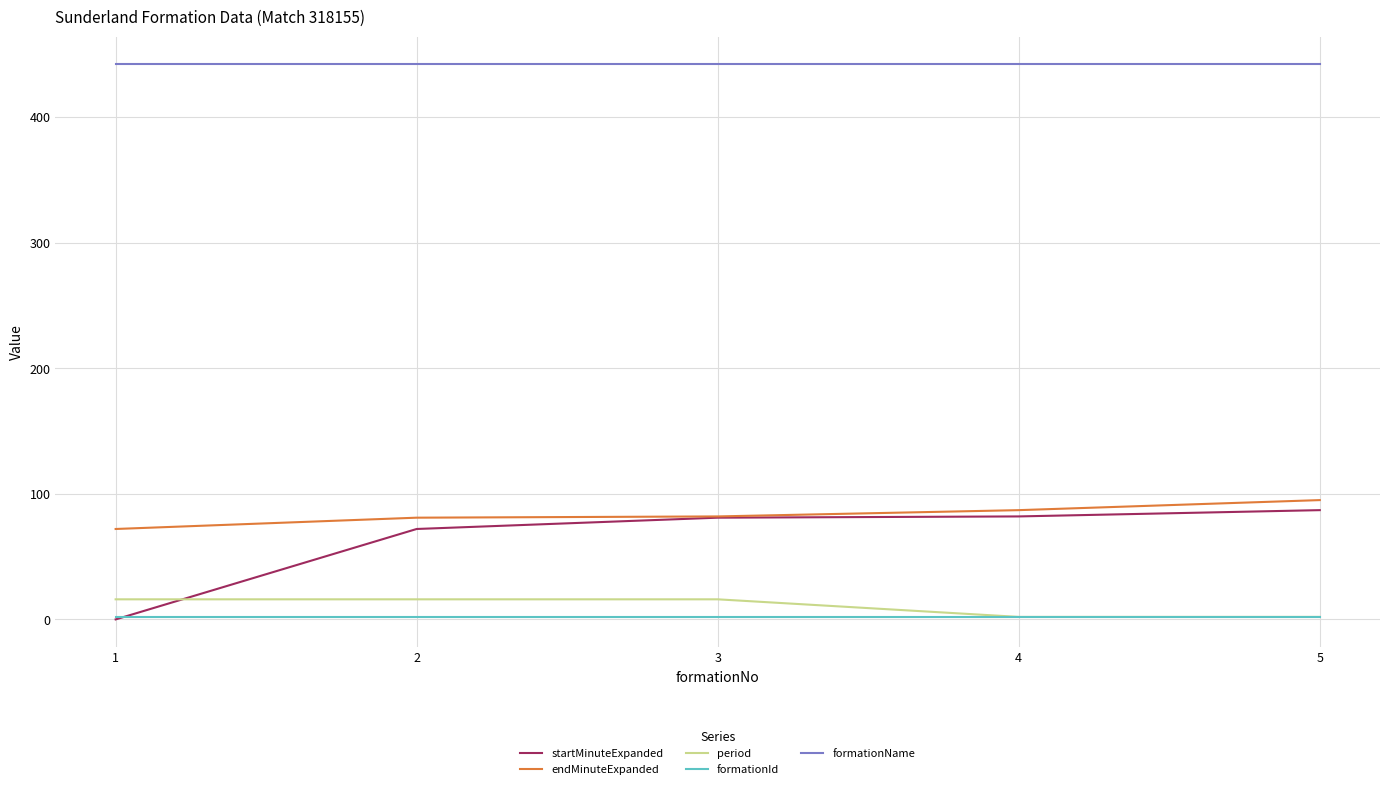

What is the greatest value displayed?

442